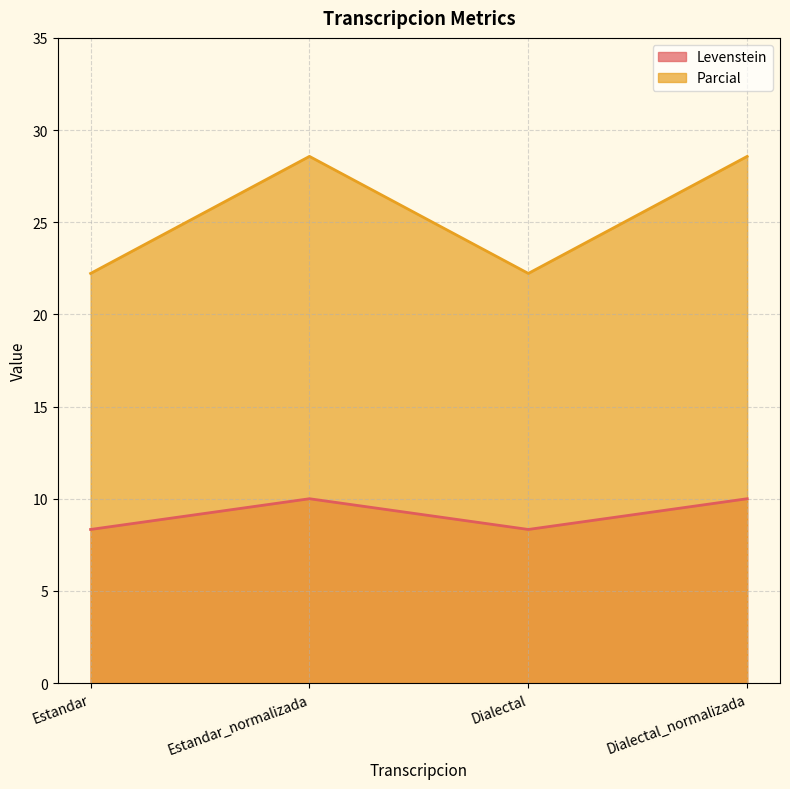

True or false: Parcial and Levenstein intersect in this chart.

False